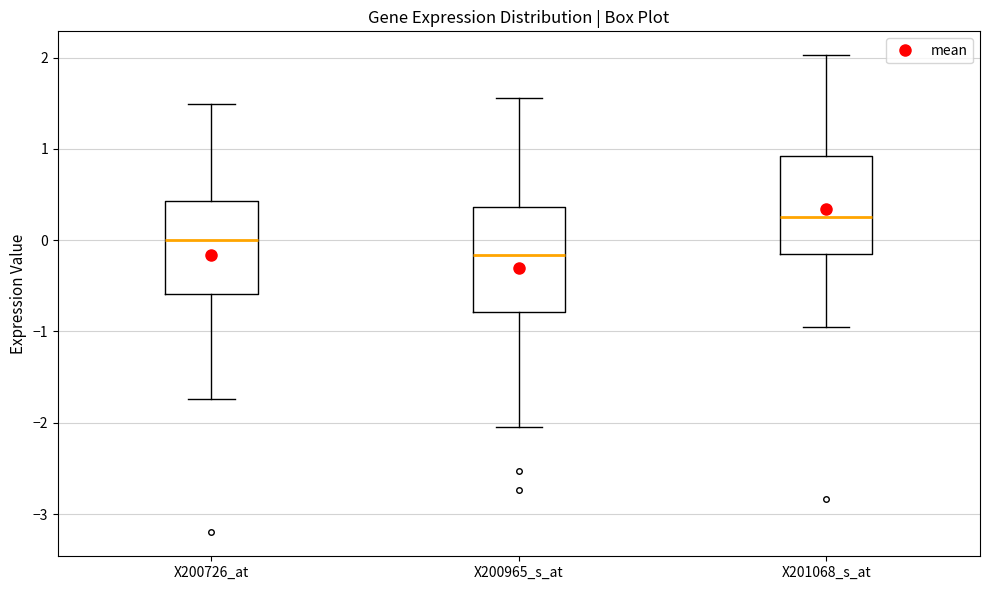

Which box has the highest median line?

X201068_s_at